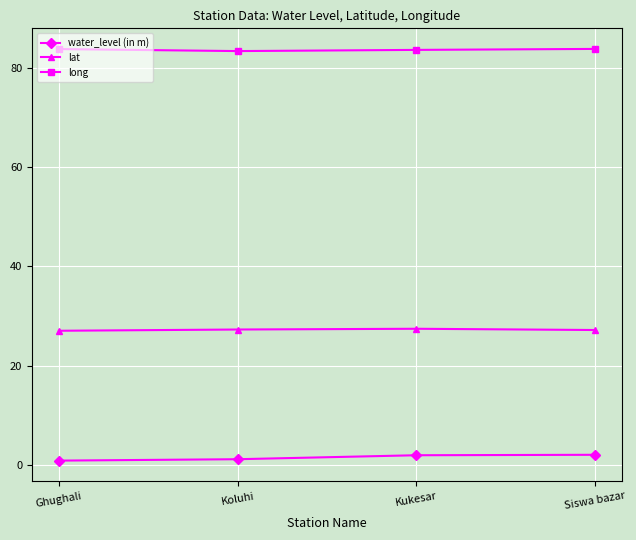

What are all the series names shown in the legend?

water_level (in m), lat, long